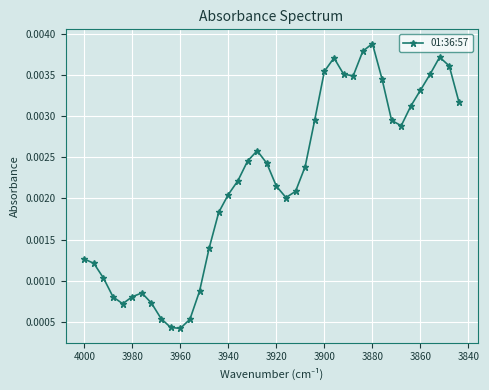

Is it true that the value at 4000 is 0.0?

True